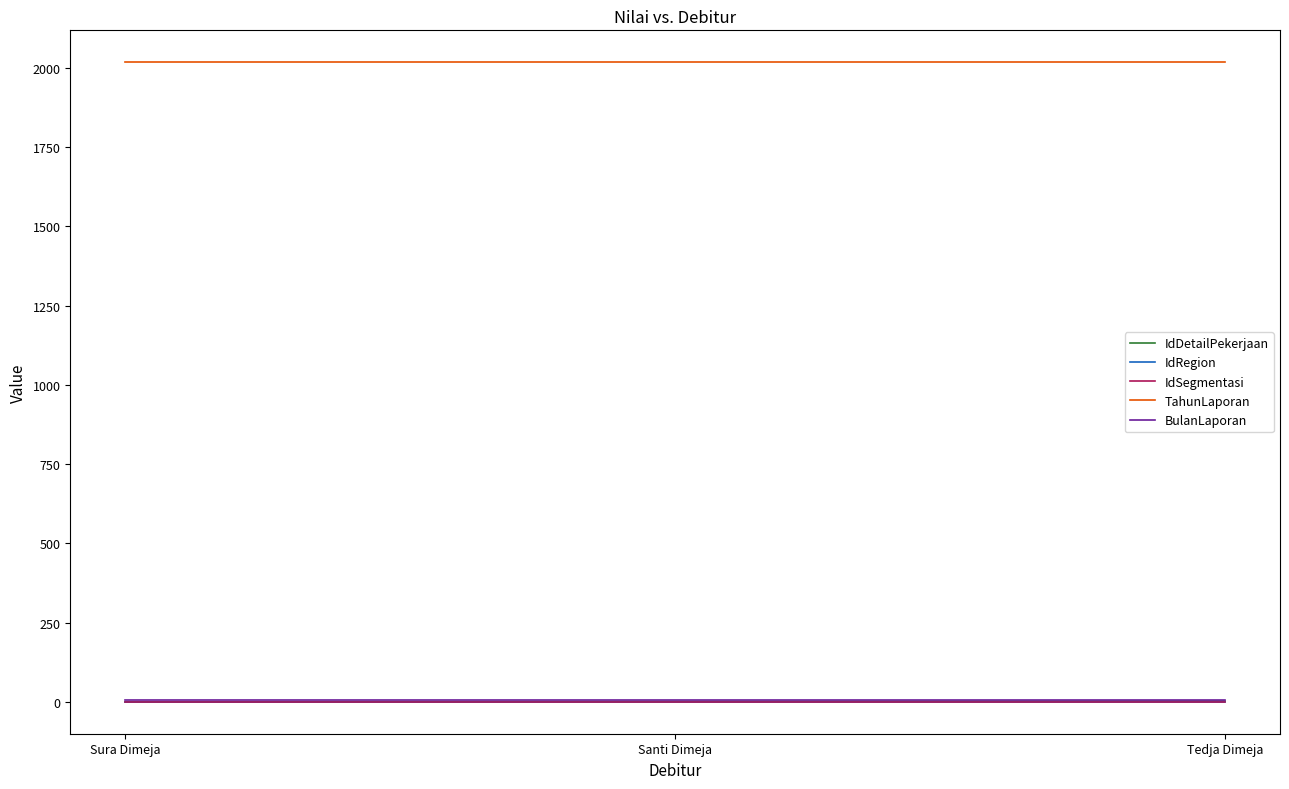

Is this an area chart (filled region under the line)?

No